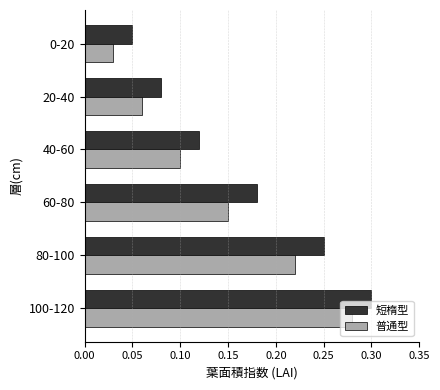

The 短楕型 series shows 0.0 at 20-40. True or false?

False